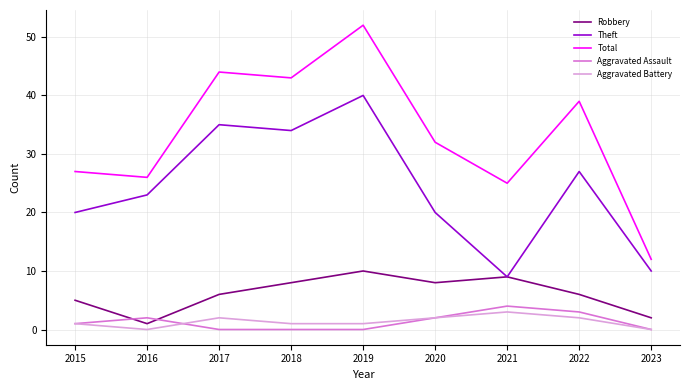

What is the minimum value for Robbery?

1